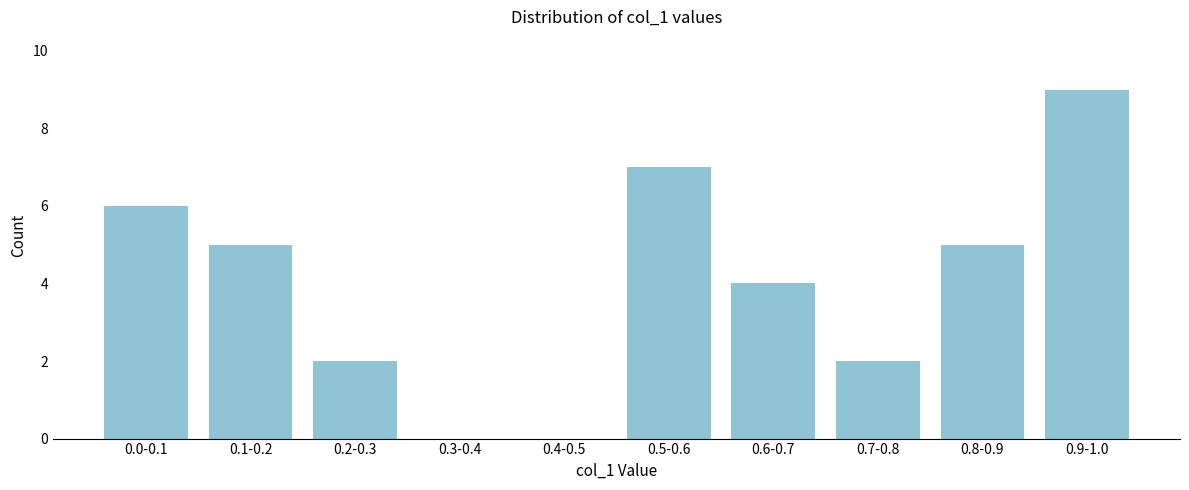

Reading right to left, list all the values displayed in this chart.

0.9-1.0=9	0.8-0.9=5	0.7-0.8=2	0.6-0.7=4	0.5-0.6=7	0.4-0.5=0	0.3-0.4=0	0.2-0.3=2	0.1-0.2=5	0.0-0.1=6